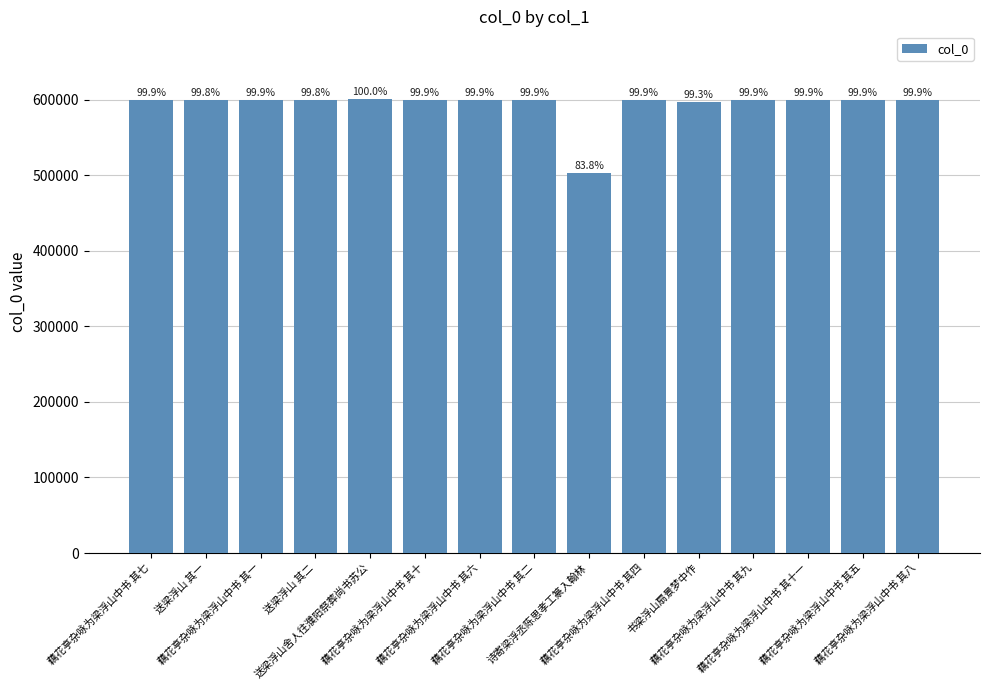

How many bars are there in total?

15